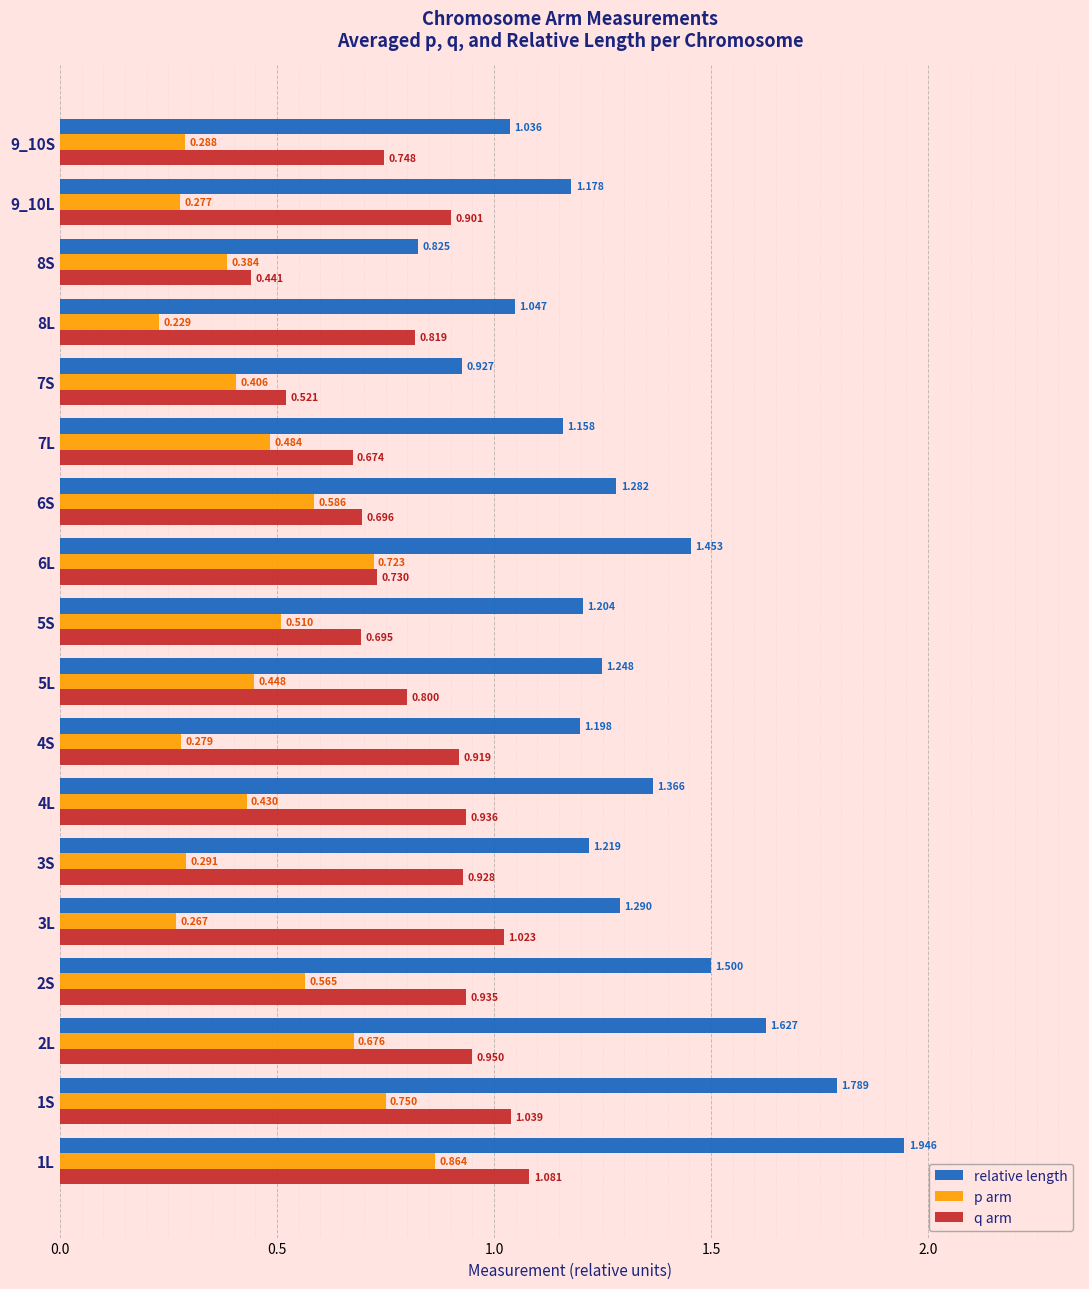

Rank the series by their maximum value, from lowest to highest.

p arm, q arm, relative length